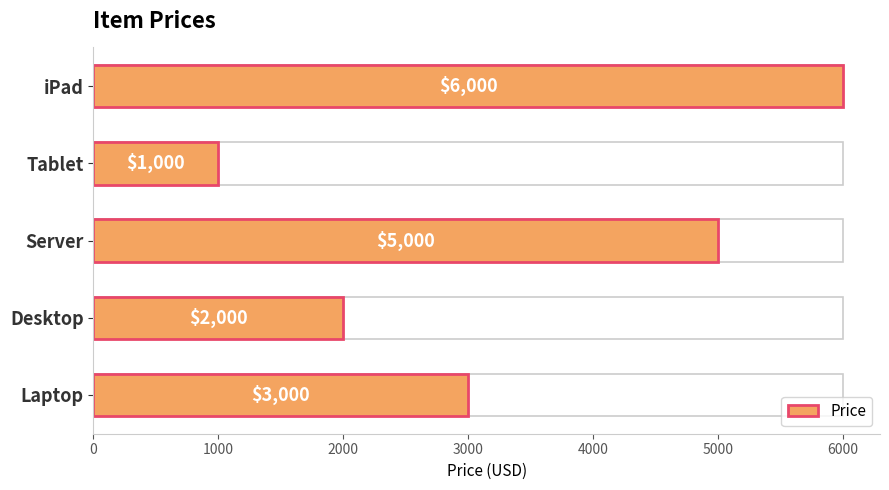

What is the minimum value shown in the chart?

1000